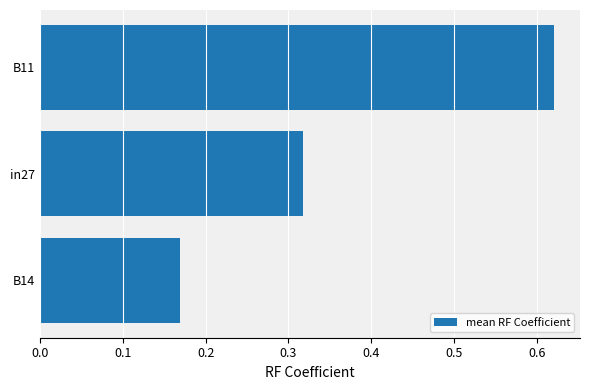

What is the sum of all values?

1.1